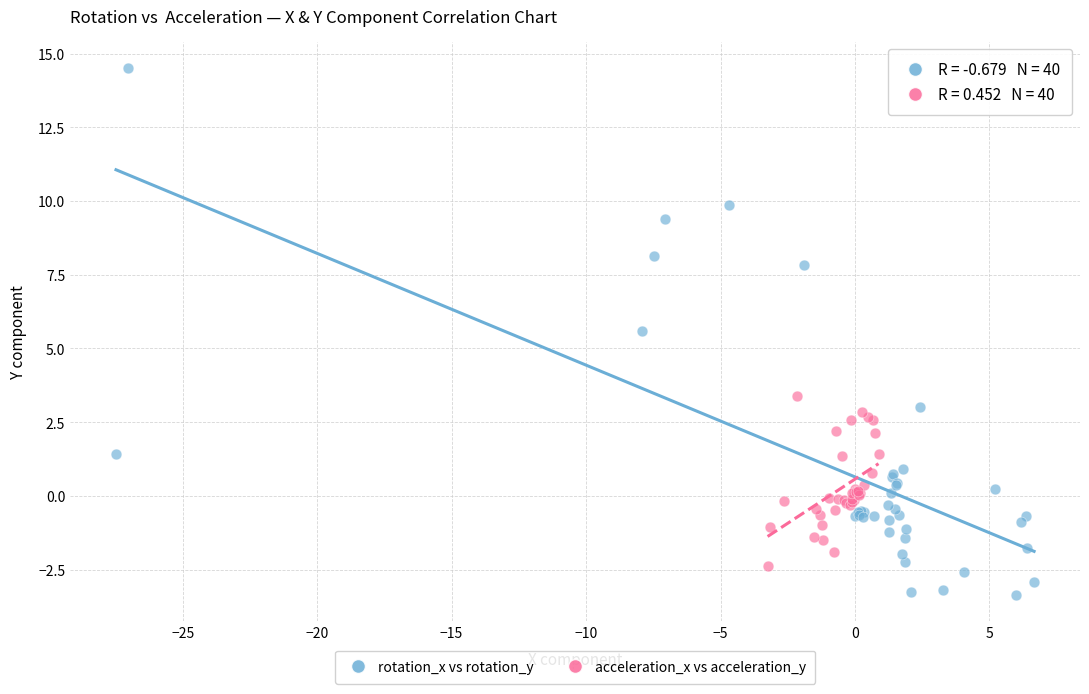

Which series has the largest Y range (max minus min)?

rotation_x vs rotation_y